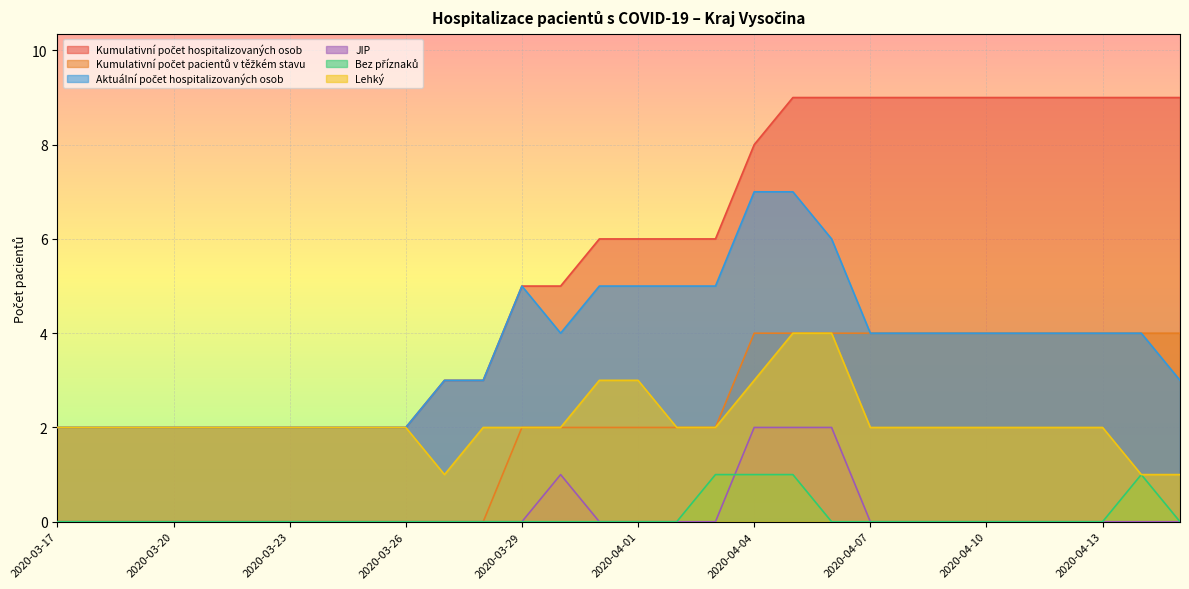

Which has a higher value, 2020-04-01 or 2020-03-25?

2020-04-01